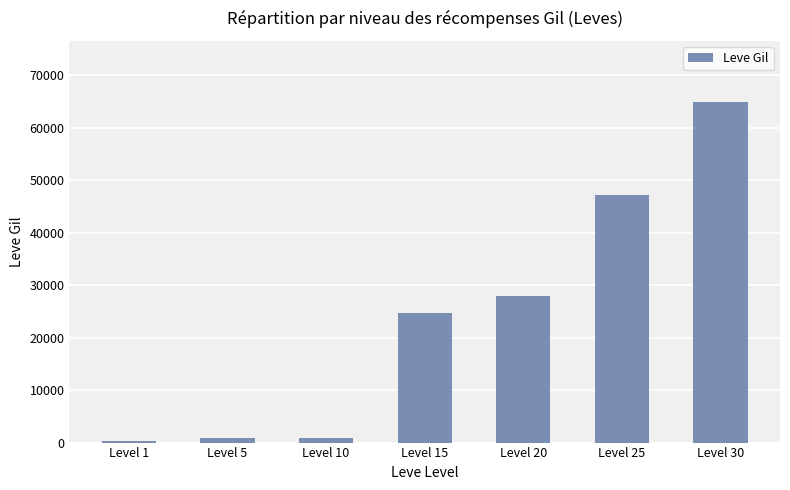

Is it true that the value at Level 15 is 24790?

True